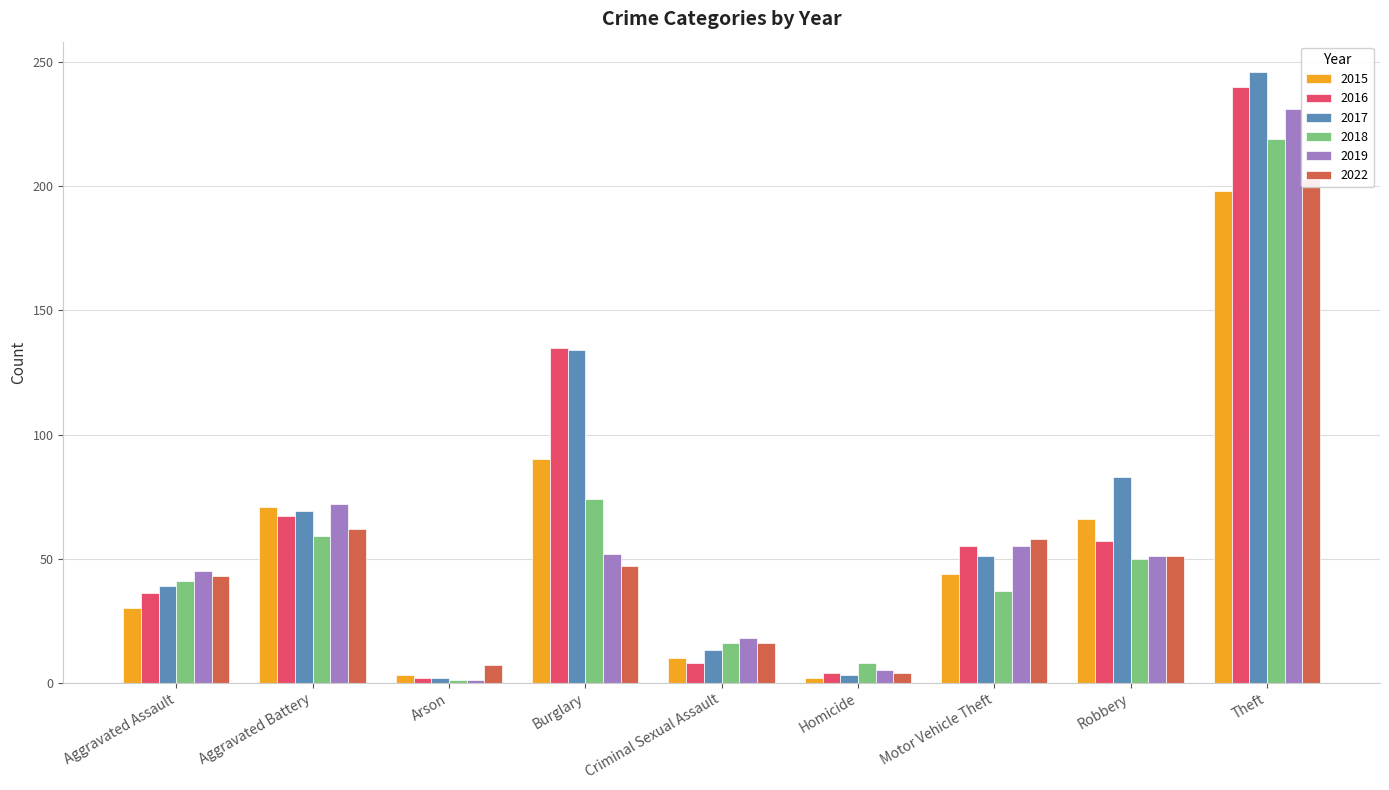

Reading right to left, transcribe all the data shown in this chart.

2015: Theft=198	Robbery=66	Motor Vehicle Theft=44	Homicide=2	Criminal Sexual Assault=10	Burglary=90	Arson=3	Aggravated Battery=71	Aggravated Assault=30
2016: Theft=240	Robbery=57	Motor Vehicle Theft=55	Homicide=4	Criminal Sexual Assault=8	Burglary=135	Arson=2	Aggravated Battery=67	Aggravated Assault=36
2017: Theft=246	Robbery=83	Motor Vehicle Theft=51	Homicide=3	Criminal Sexual Assault=13	Burglary=134	Arson=2	Aggravated Battery=69	Aggravated Assault=39
2018: Theft=219	Robbery=50	Motor Vehicle Theft=37	Homicide=8	Criminal Sexual Assault=16	Burglary=74	Arson=1	Aggravated Battery=59	Aggravated Assault=41
2019: Theft=231	Robbery=51	Motor Vehicle Theft=55	Homicide=5	Criminal Sexual Assault=18	Burglary=52	Arson=1	Aggravated Battery=72	Aggravated Assault=45
2022: Theft=203	Robbery=51	Motor Vehicle Theft=58	Homicide=4	Criminal Sexual Assault=16	Burglary=47	Arson=7	Aggravated Battery=62	Aggravated Assault=43